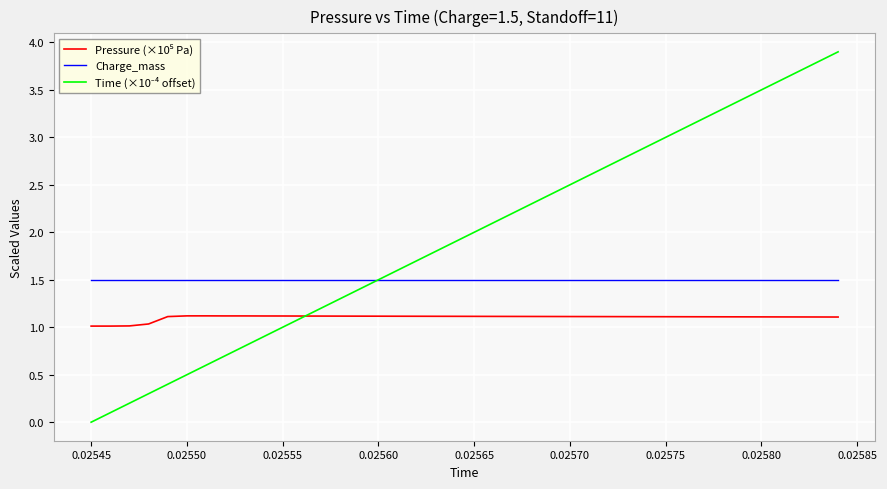

True or false: Time (×10⁻⁴ offset) has more than 0 interior local peaks.

False